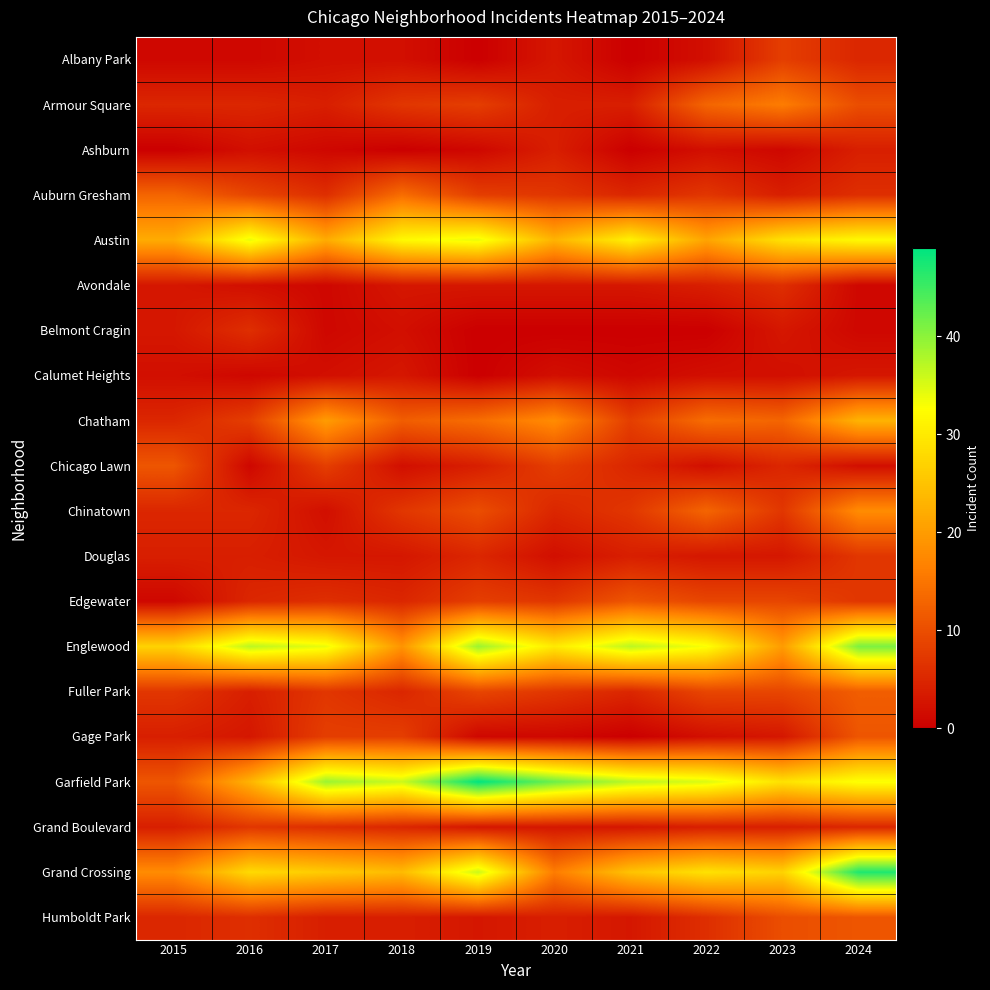

Which label corresponds to the largest value in the chart?

2019